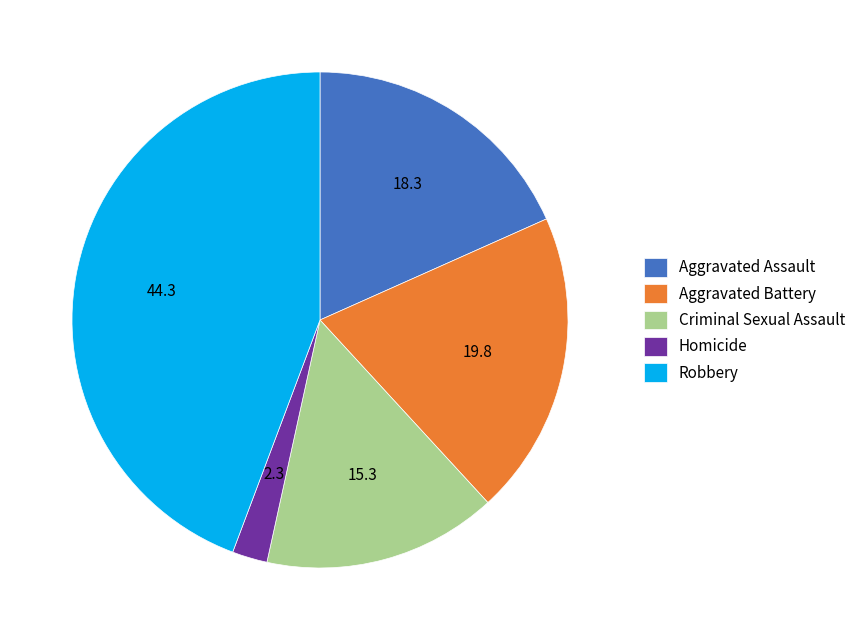

Does Aggravated Assault represent more than half of the total?

No